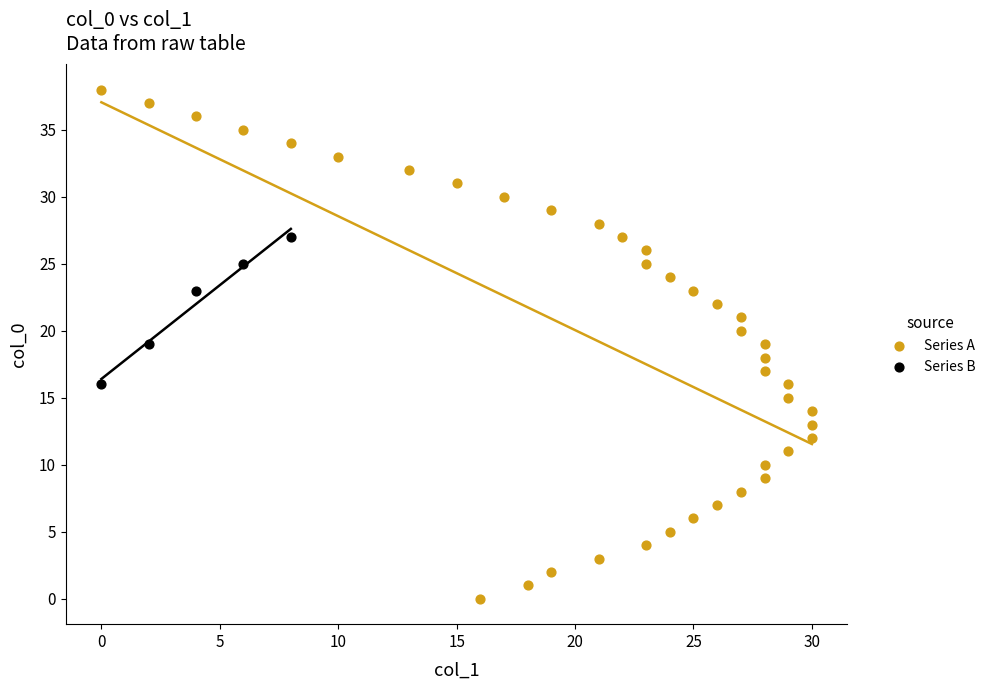

Which series contains the highest Y value?

Series A